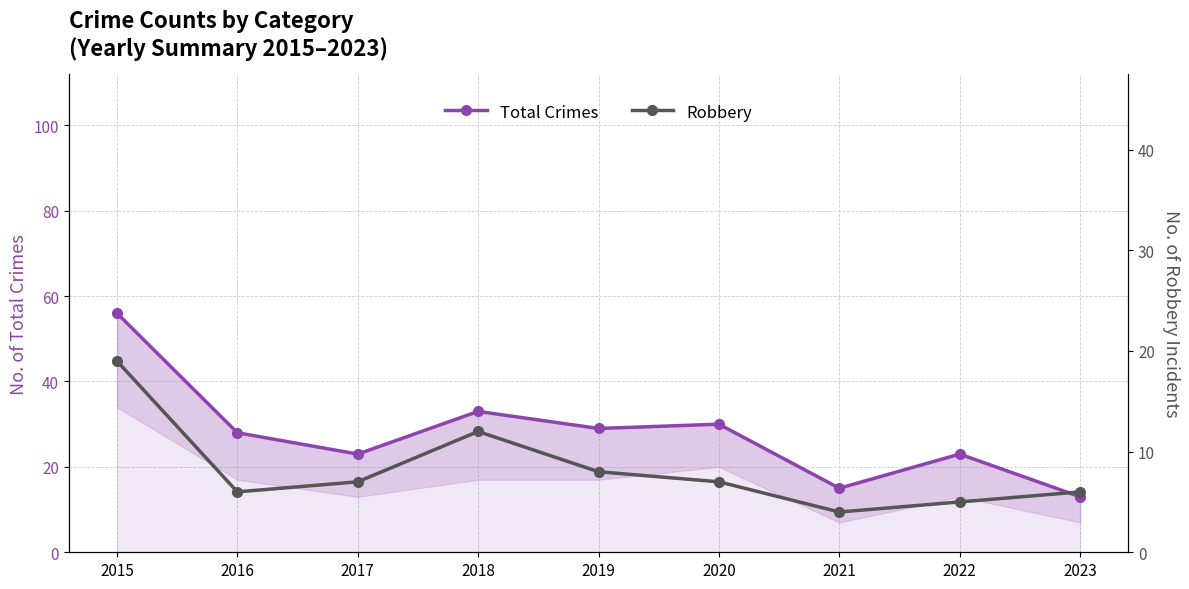

List the series in order of their overall mean, lowest first.

Robbery, Total Crimes